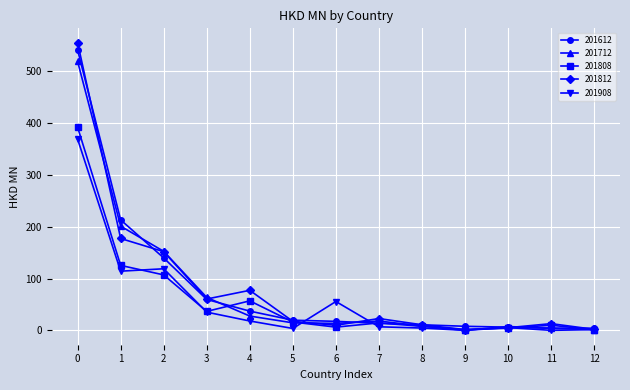

What is the minimum value for 201812?

1.5